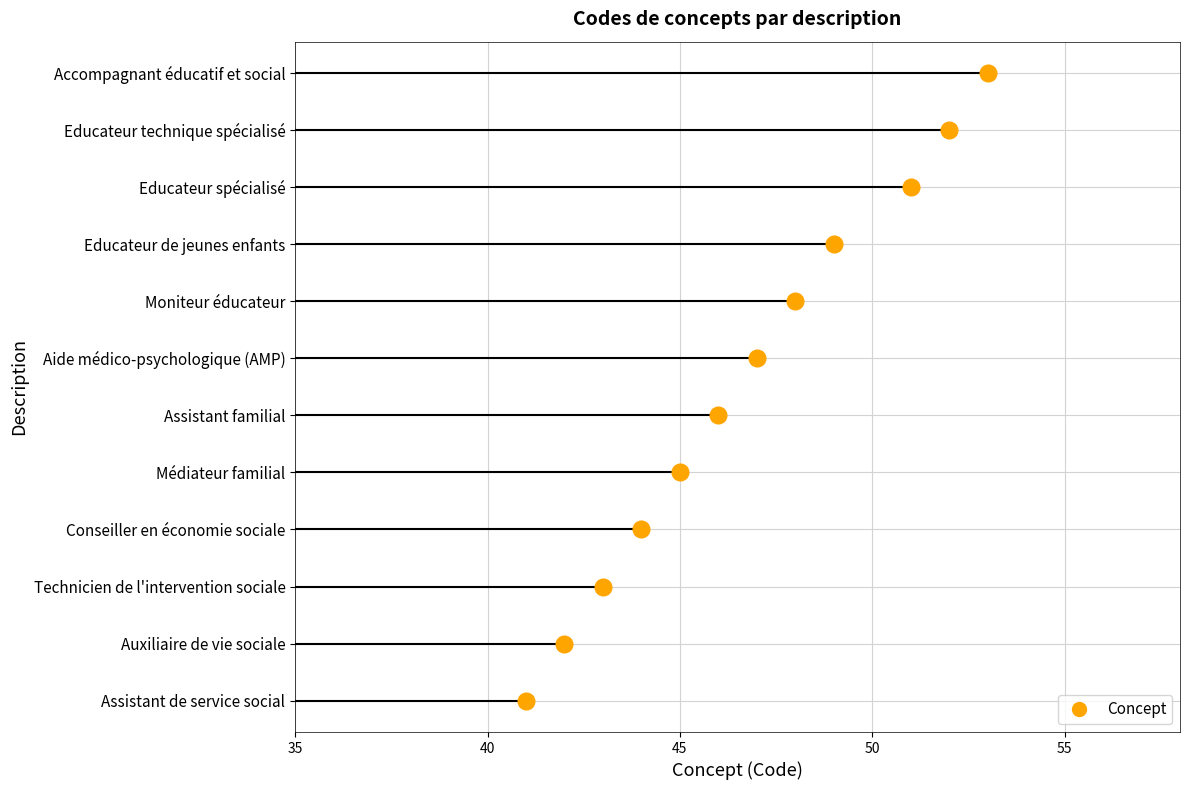

The value at Educateur spécialisé is 51. True or false?

True